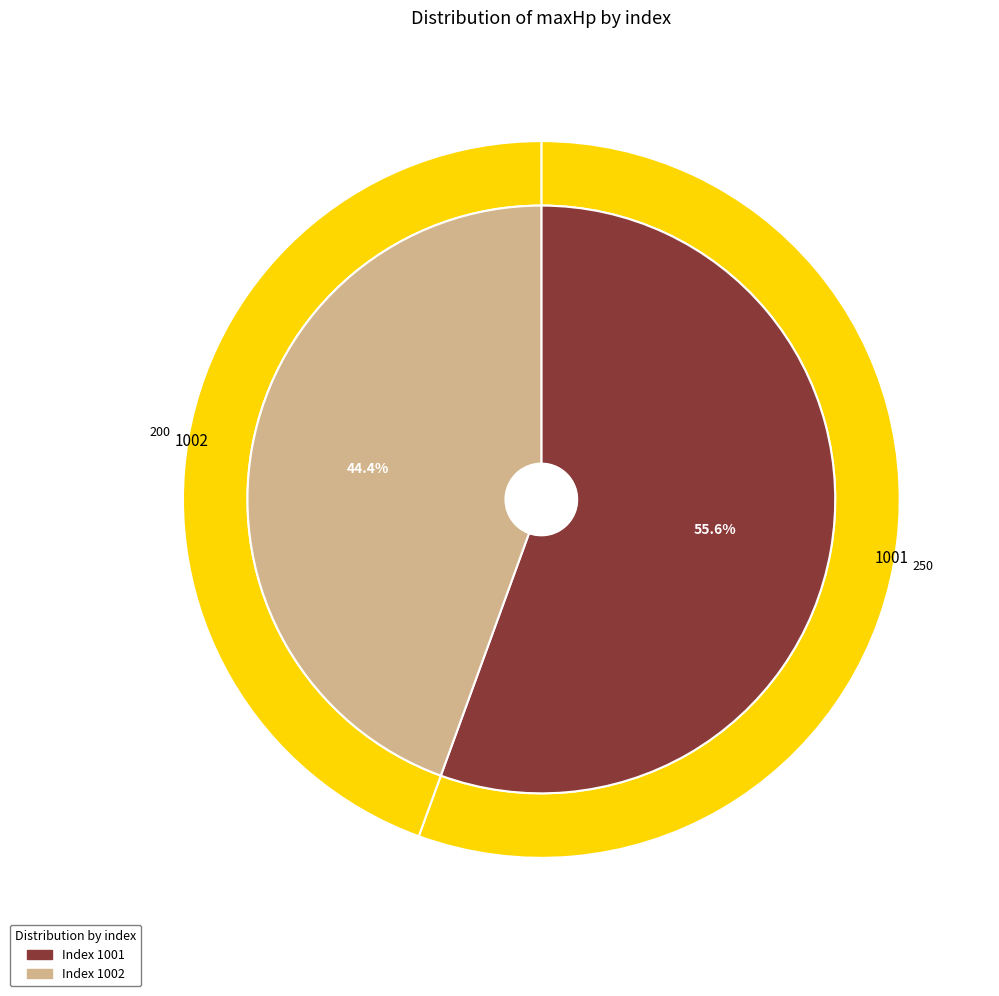

Between 1002 and 1001, which is larger?

1001